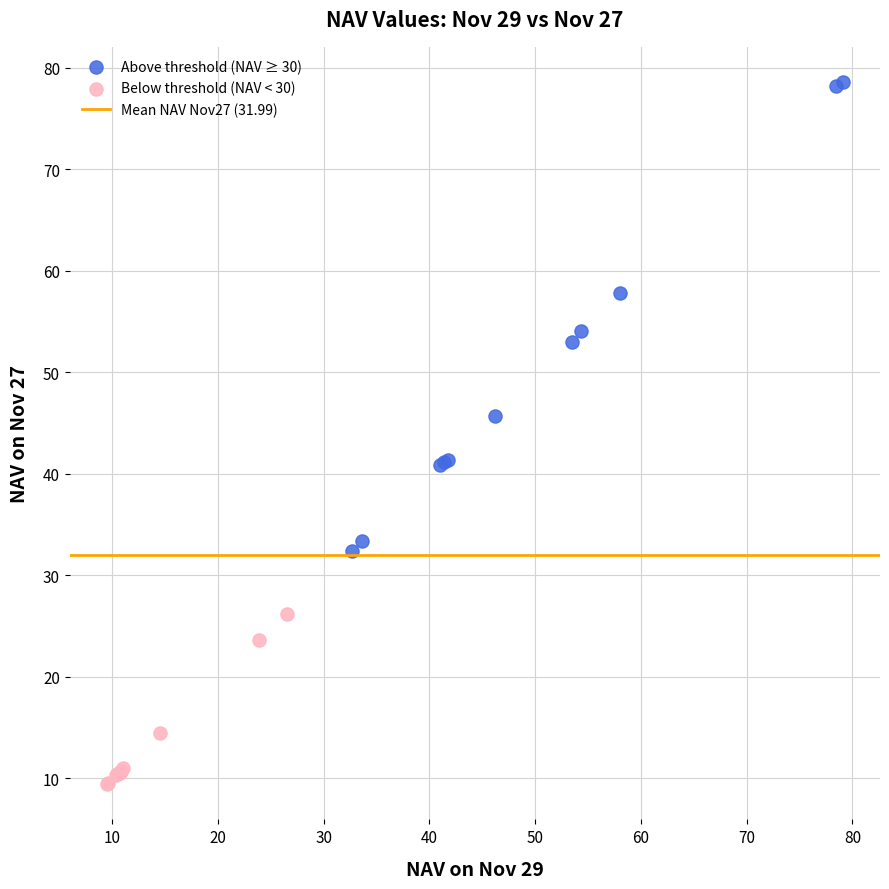

Which series has the largest Y range (max minus min)?

Above threshold (NAV ≥ 30)